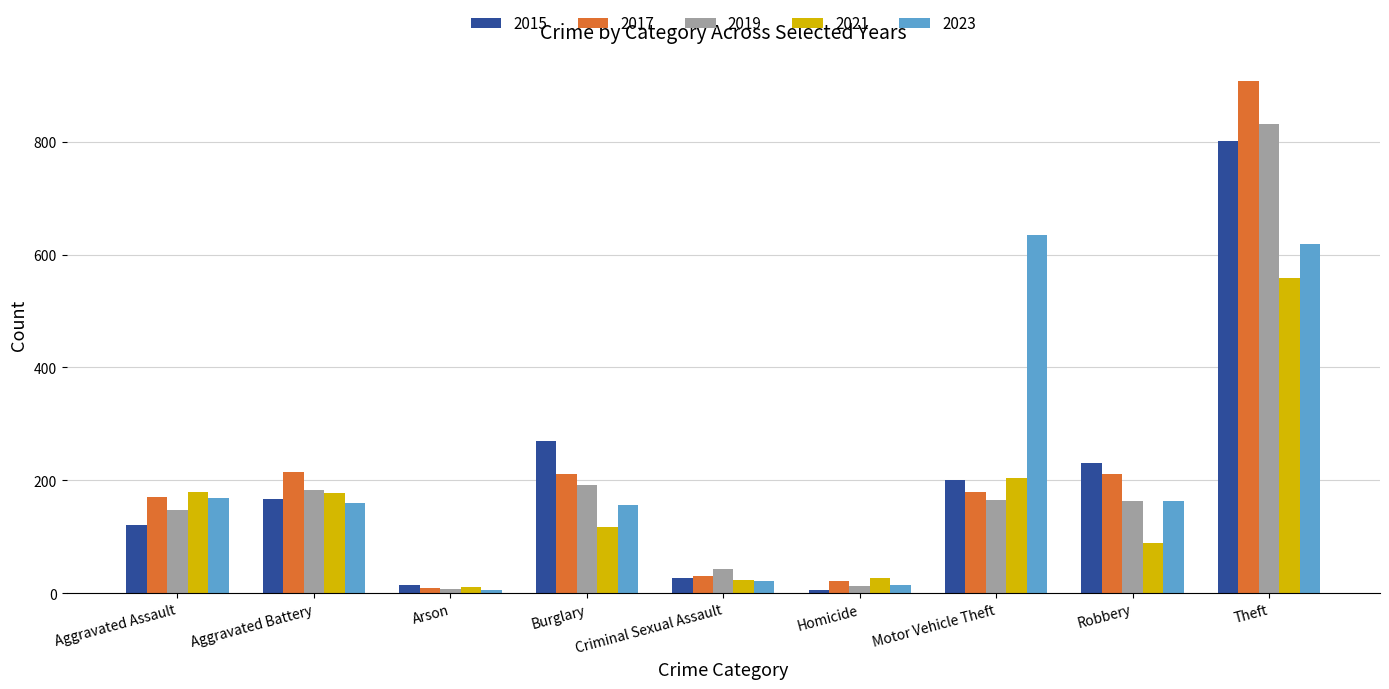

What is the difference between the 2019 values at Robbery and Burglary?

28